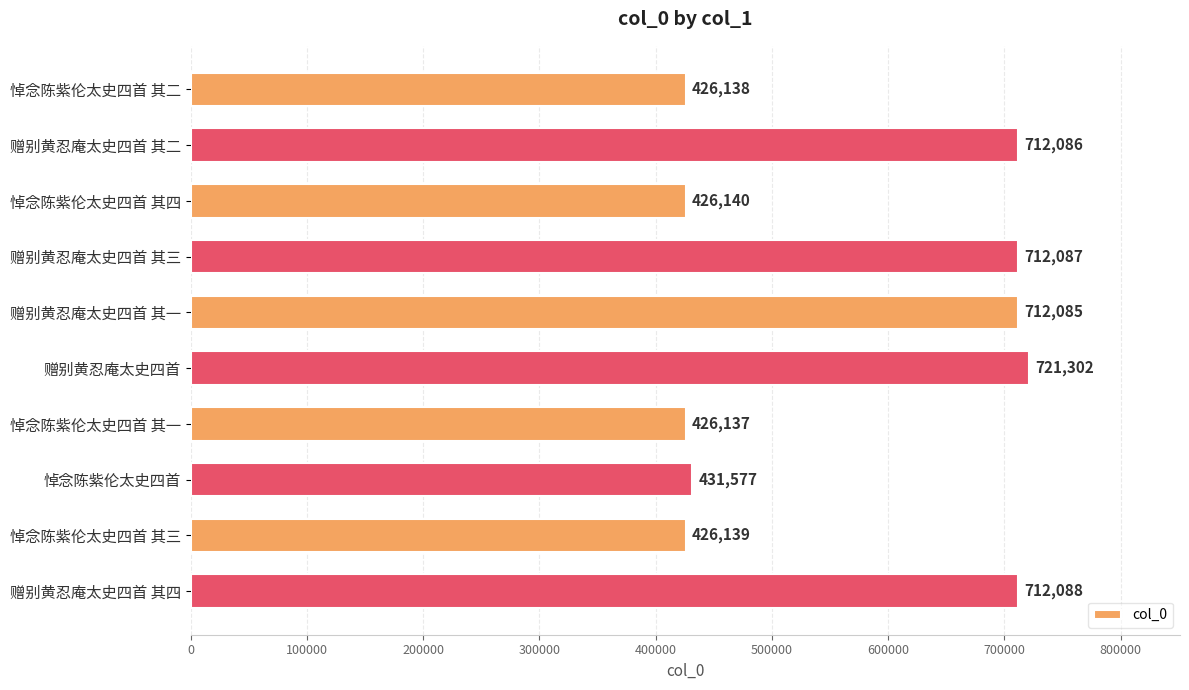

Which has a higher value, 悼念陈紫伦太史四首 其二 or 赠别黄忍庵太史四首 其三?

赠别黄忍庵太史四首 其三